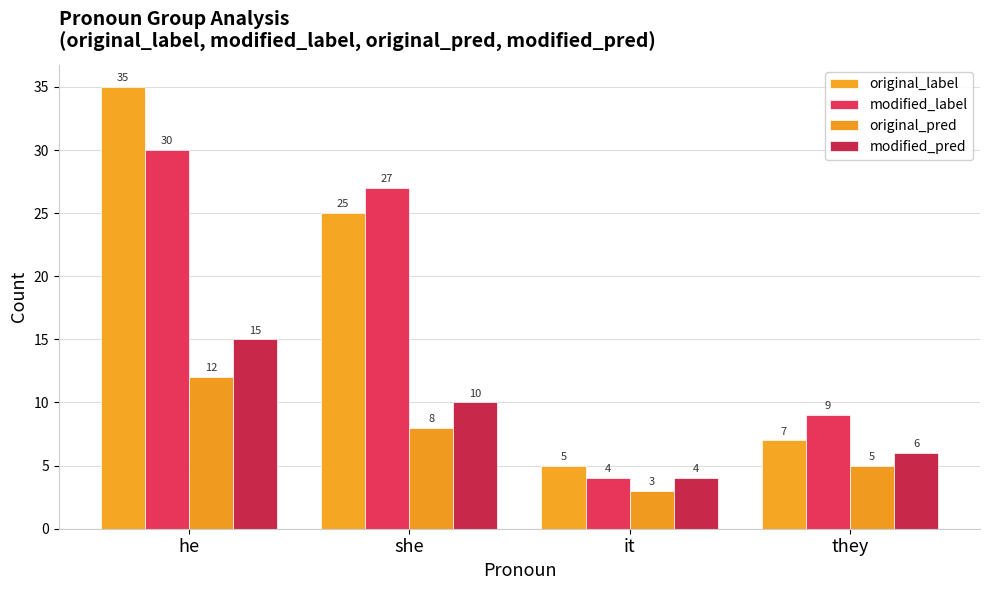

Count the number of categories in the chart.

4